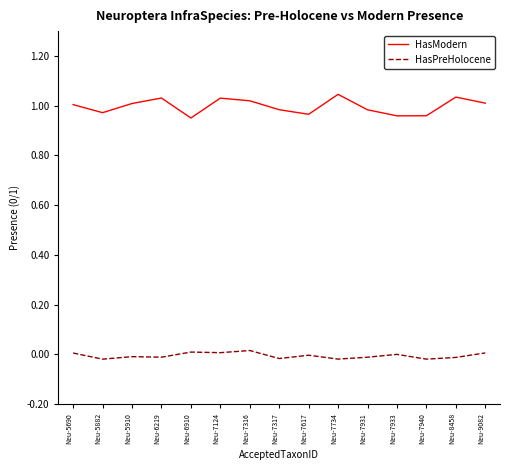

True or false: HasModern and HasPreHolocene cross at least once.

False